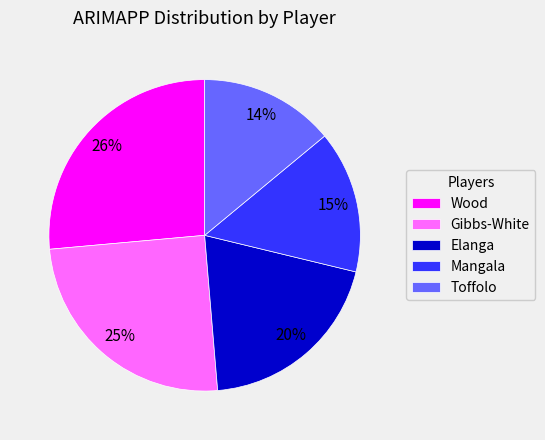

Which has a higher value, Gibbs-White or Wood?

Wood